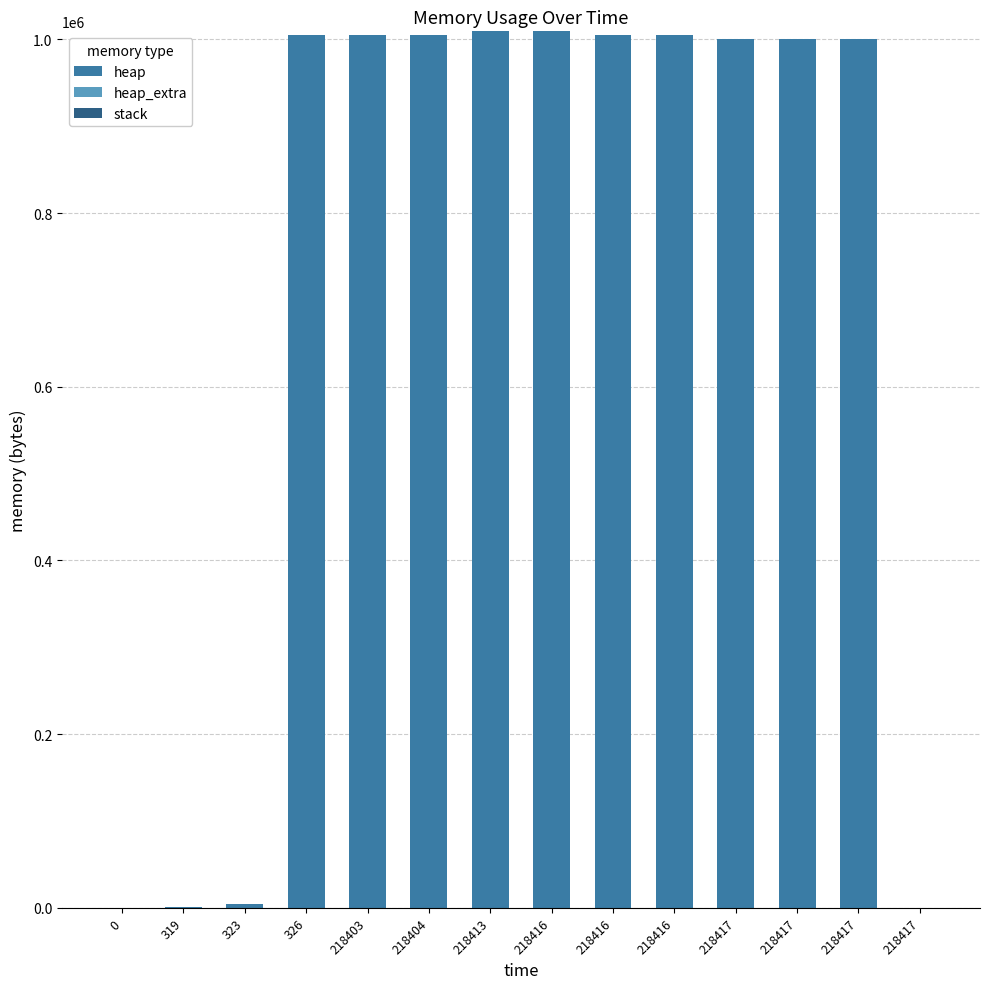

Are the bars grouped side by side (vs. stacked)?

No